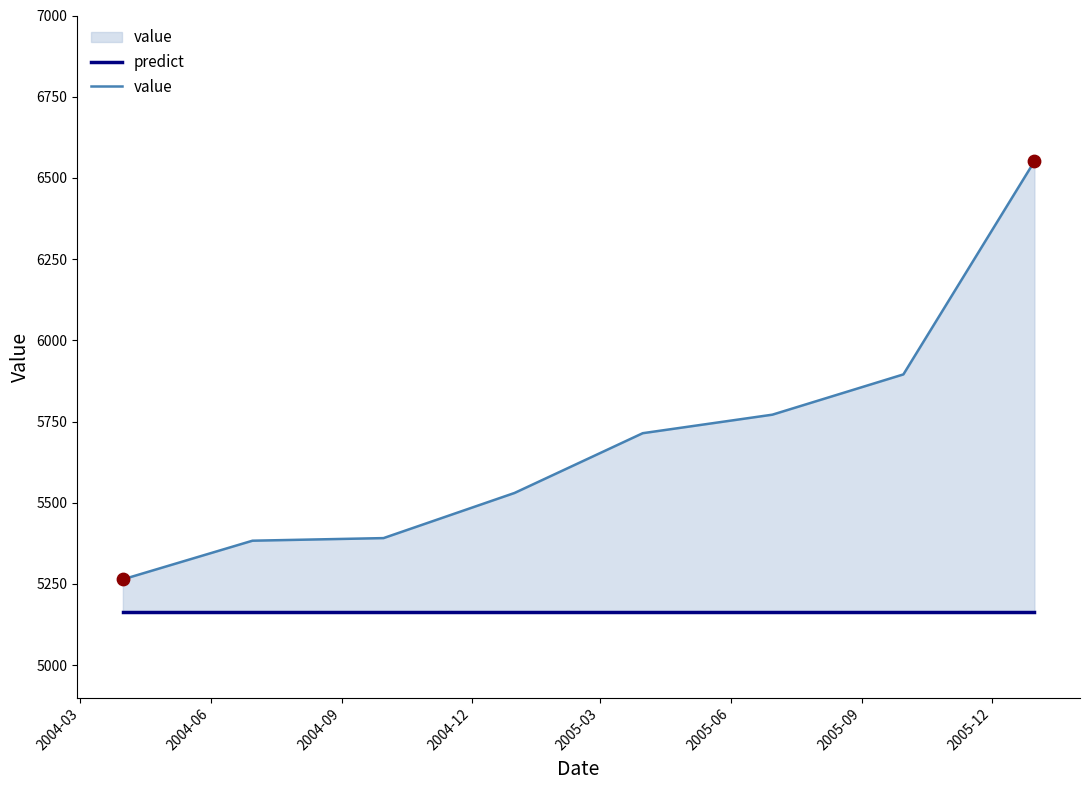

Which series contains the lowest Y value?

predict